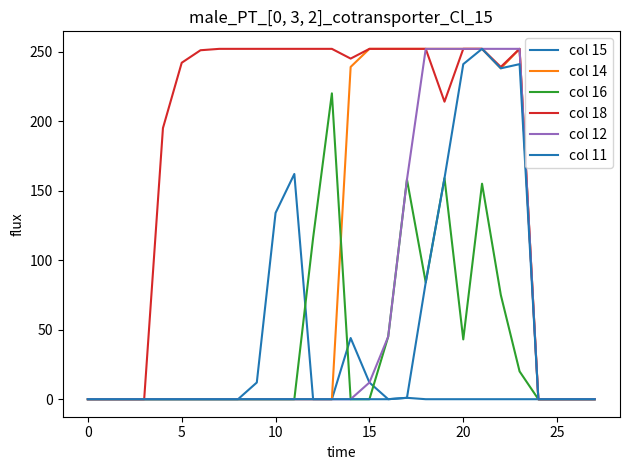

What is the difference between the maximum and minimum values in the col 11 series?

252